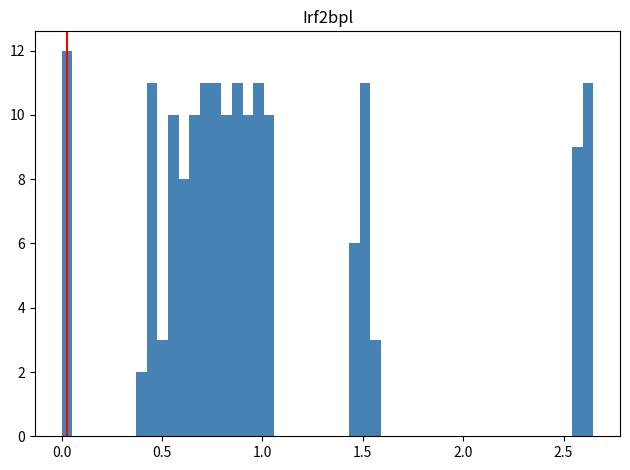

Read against the x-axis, roughly where is the centre of the tallest bar?

0.05